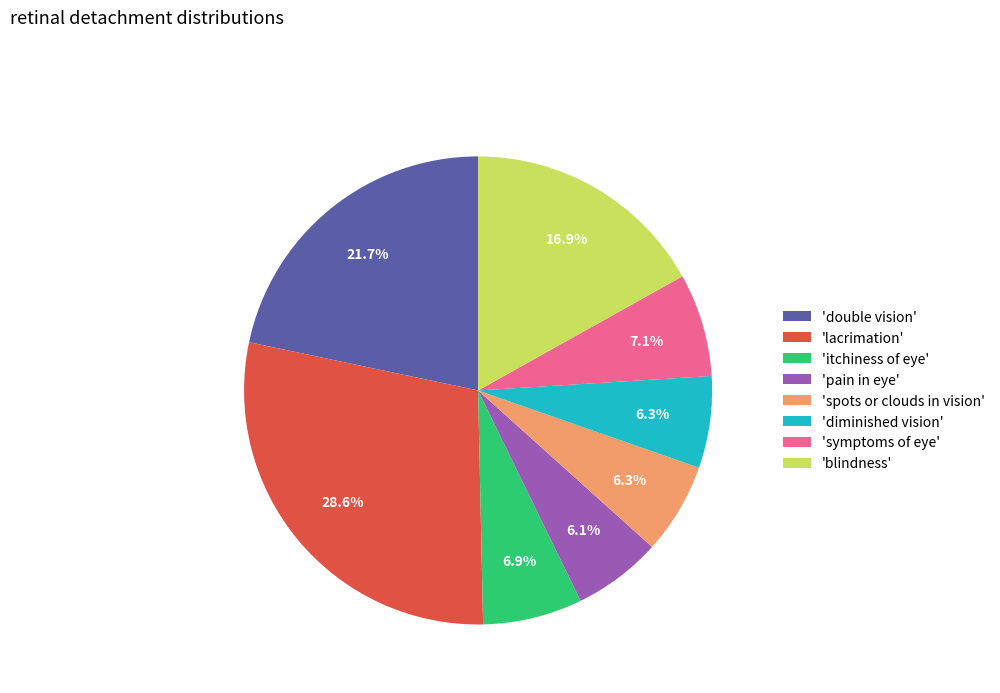

Between 'symptoms of eye' and 'lacrimation', which is larger?

'lacrimation'